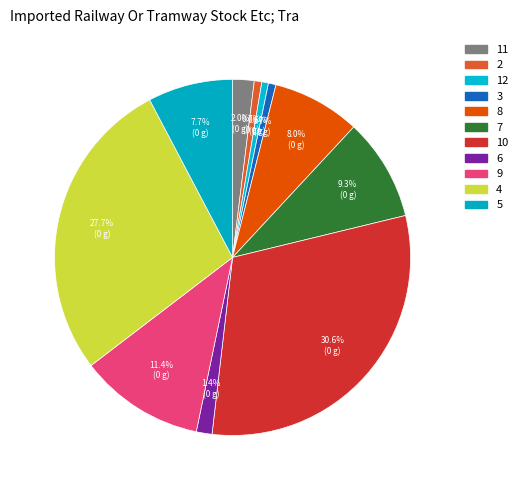

How many segments does this pie chart have?

11